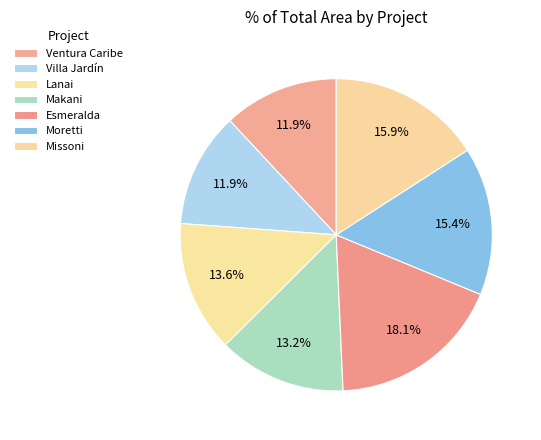

What portion of the pie excludes Lanai?

86.4%